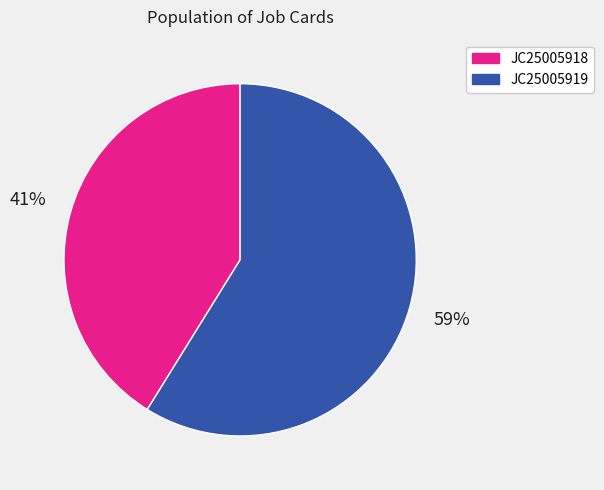

Between JC25005918 and JC25005919, which is larger?

JC25005919